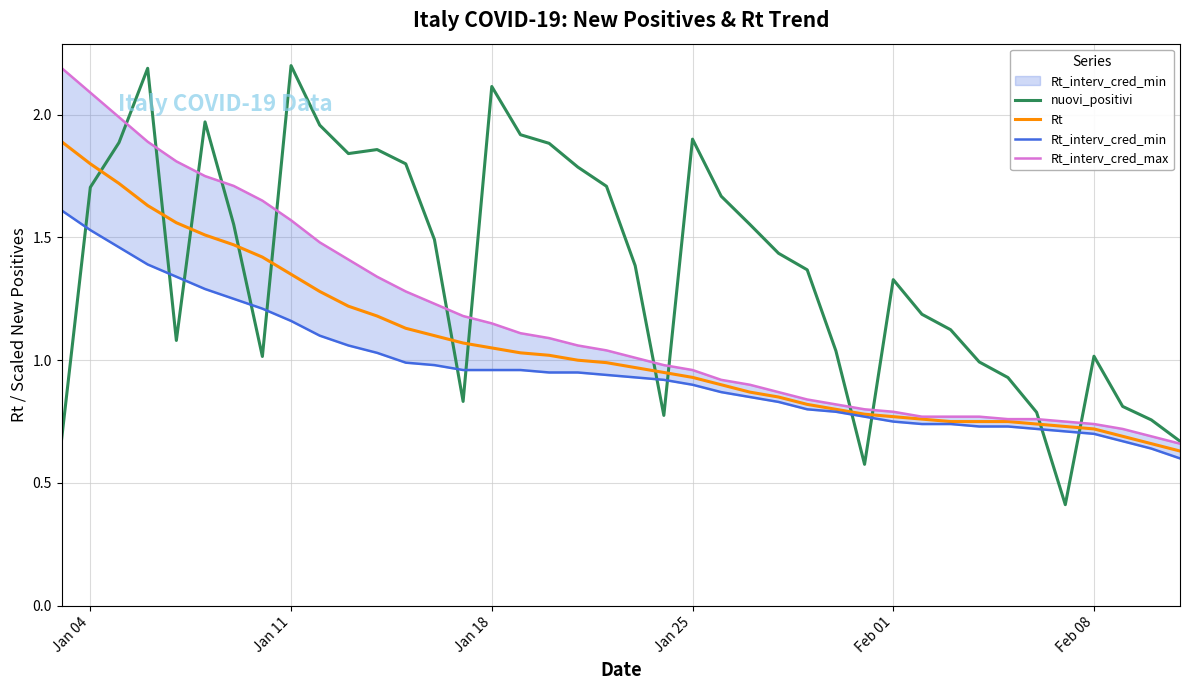

What is the difference between the maximum and minimum values in the Rt series?

1.3